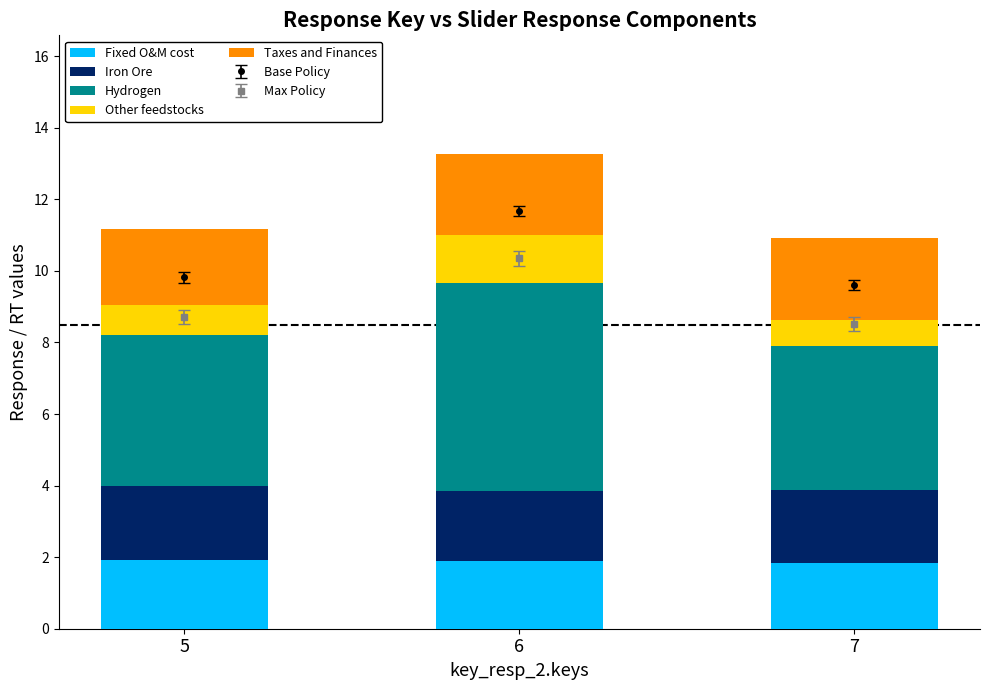

What is the lowest value of the Hydrogen series?

4.0